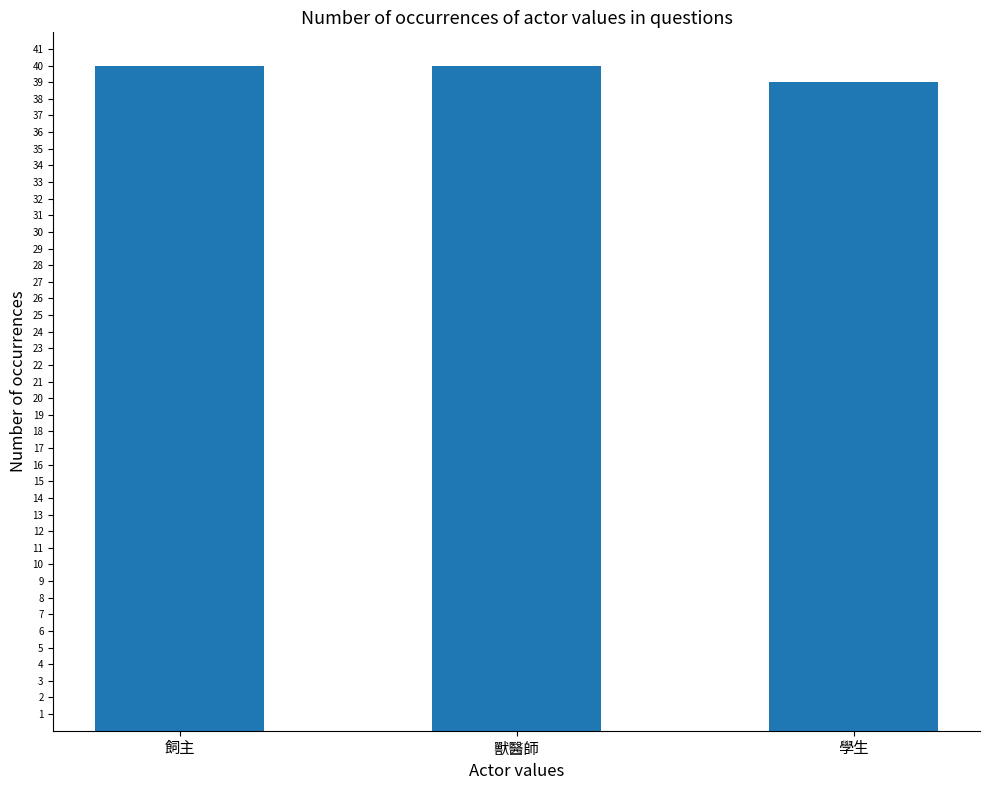

What is the label of the 1st bar from the right?

學生